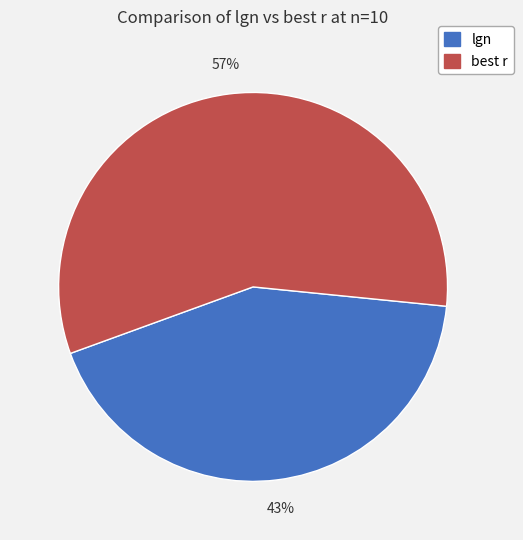

Do lgn and best r together represent more than half of the pie?

Yes